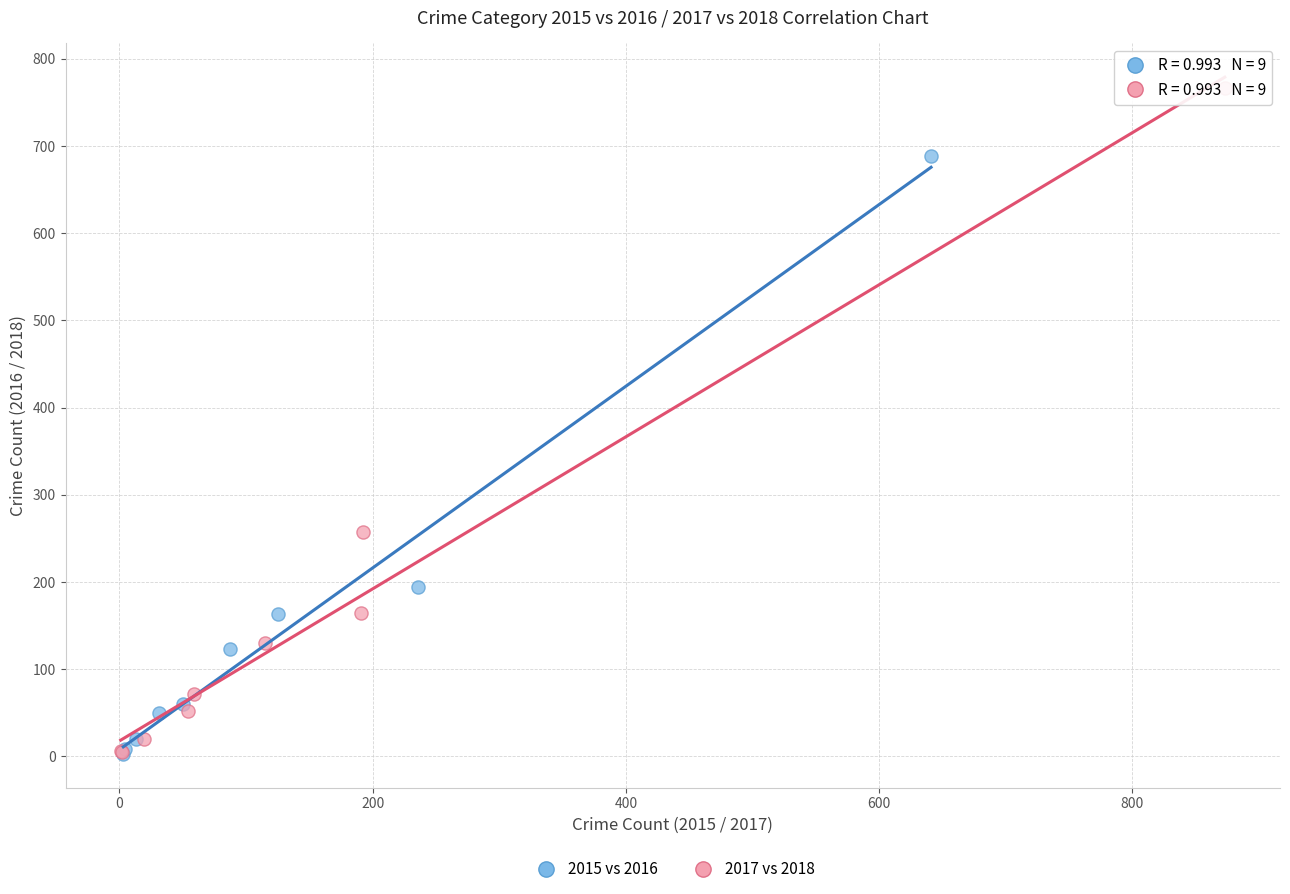

Which series reaches the maximum Y coordinate?

2017 vs 2018